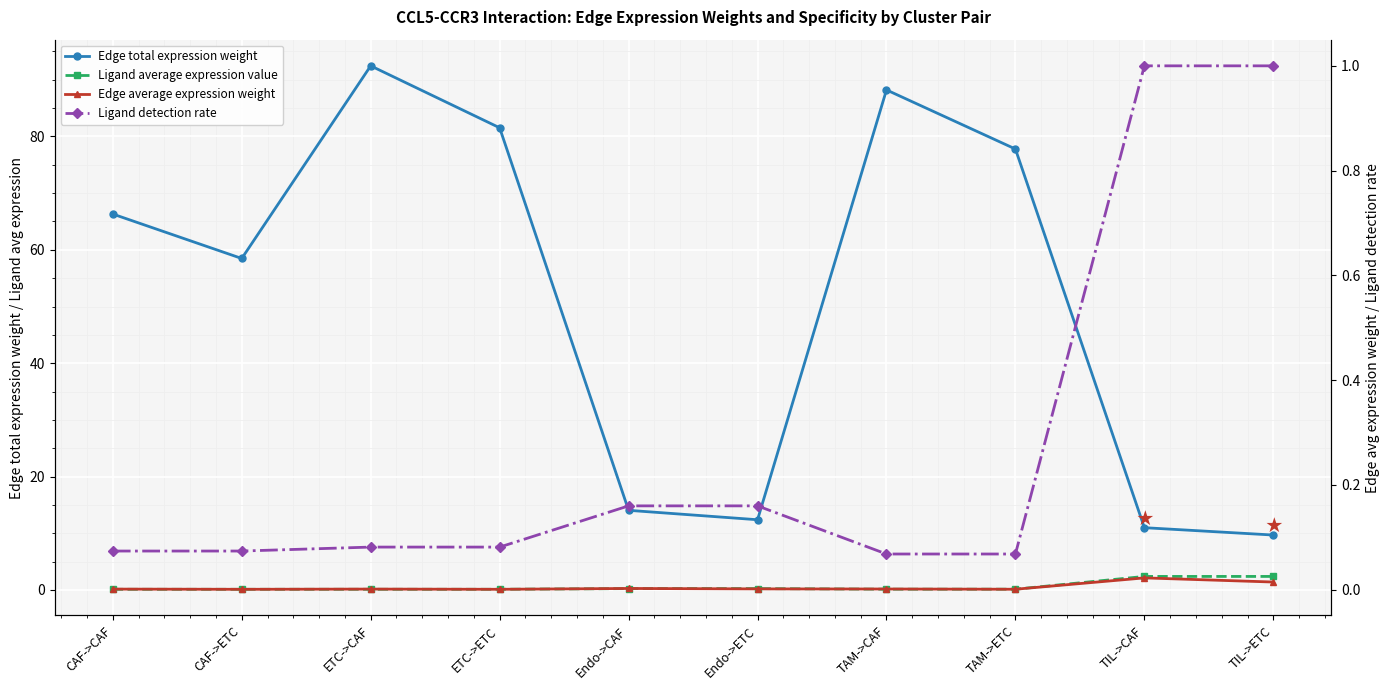

The Edge average expression weight series shows 0.0 at TAM->ETC. True or false?

True